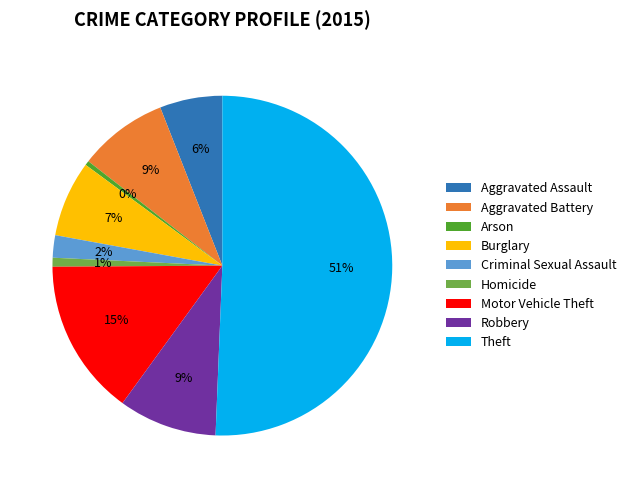

True or false: Criminal Sexual Assault accounts for 7% of the total.

False